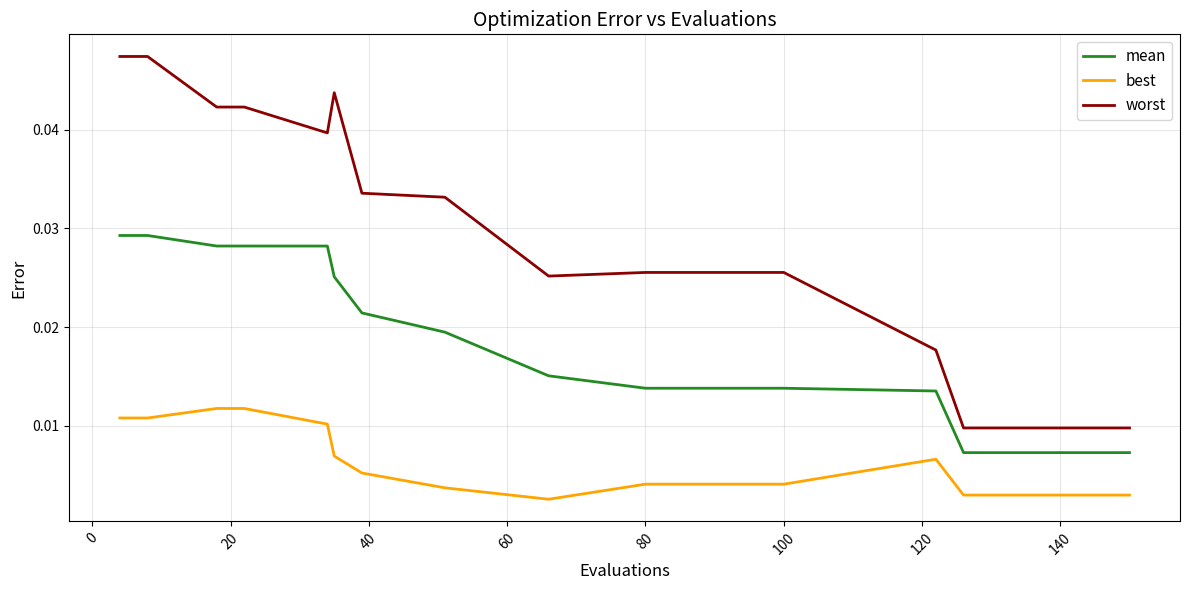

What are all the series names shown in the legend?

mean, best, worst